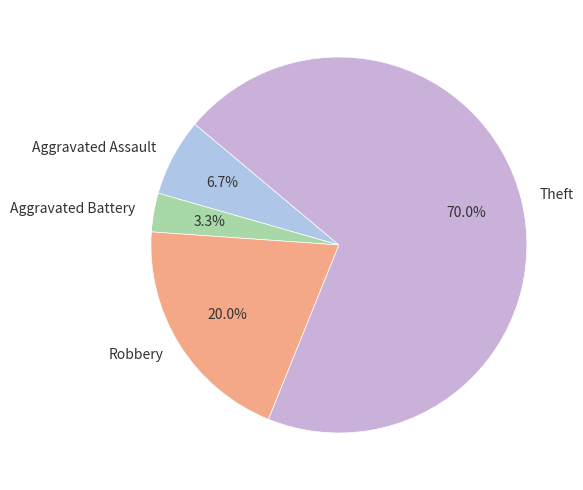

Between Theft and Aggravated Battery, which is larger?

Theft